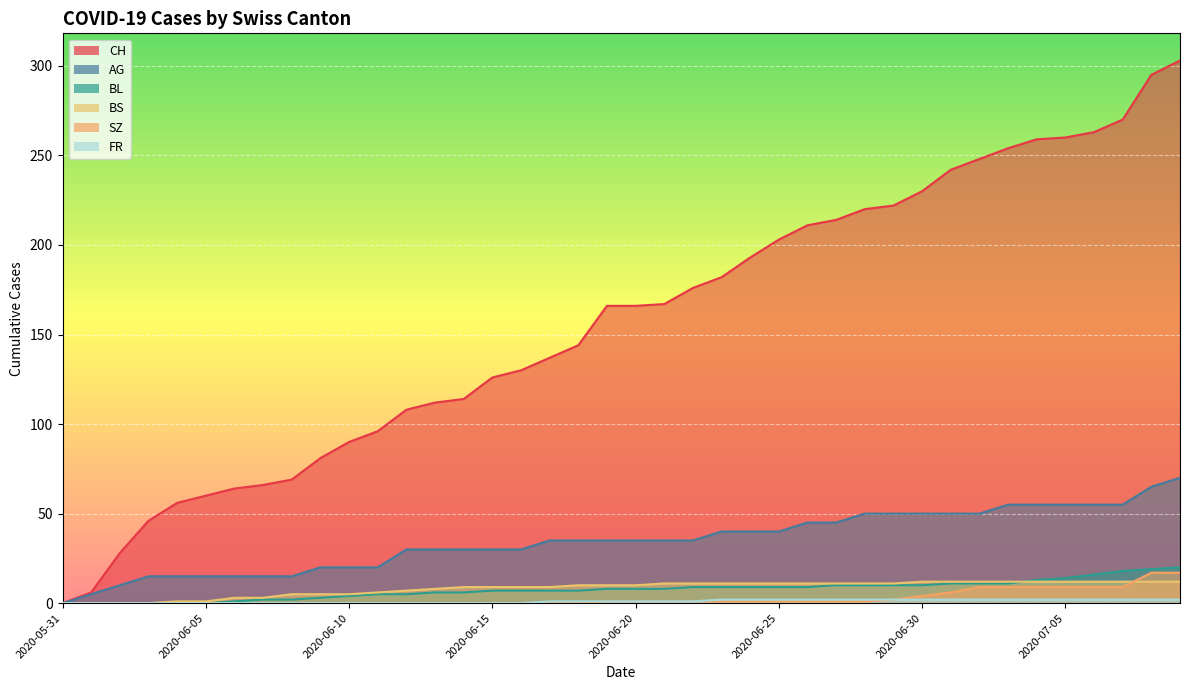

At which category is the sum across all series the highest?

2020-07-09